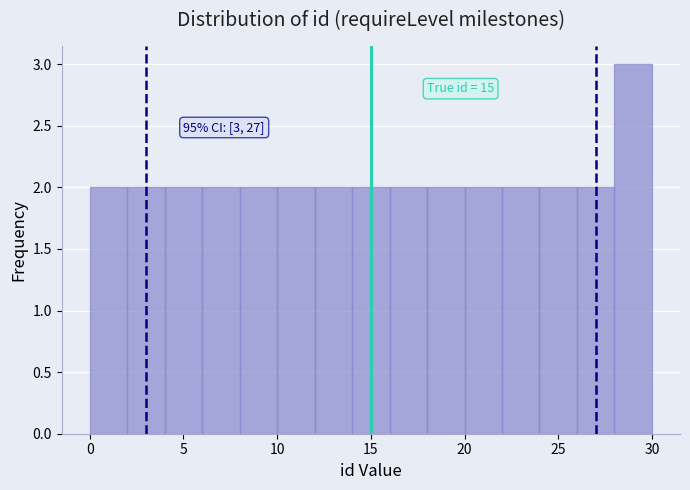

Which range on the x-axis has the tallest bar?

28 to 30